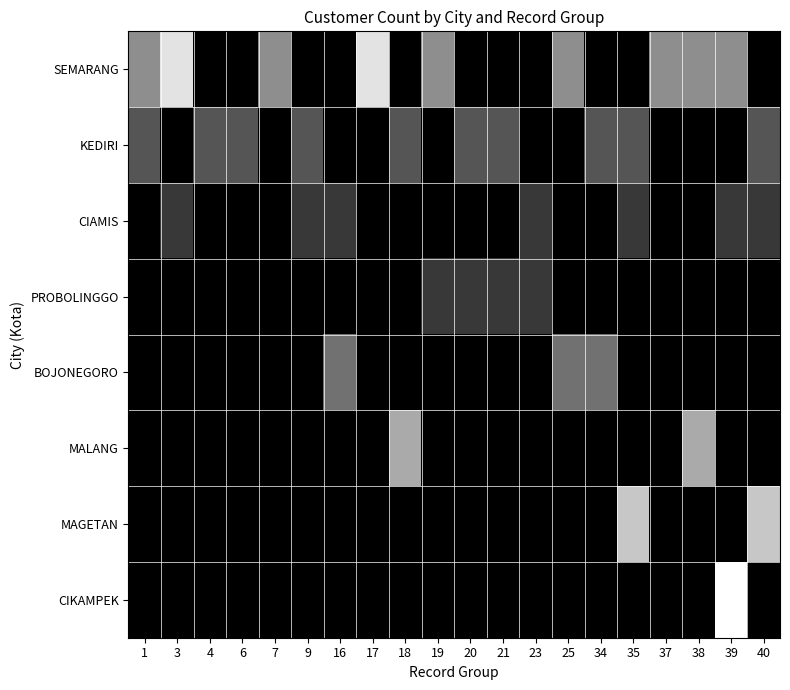

Which category has the lowest value across all series?

4